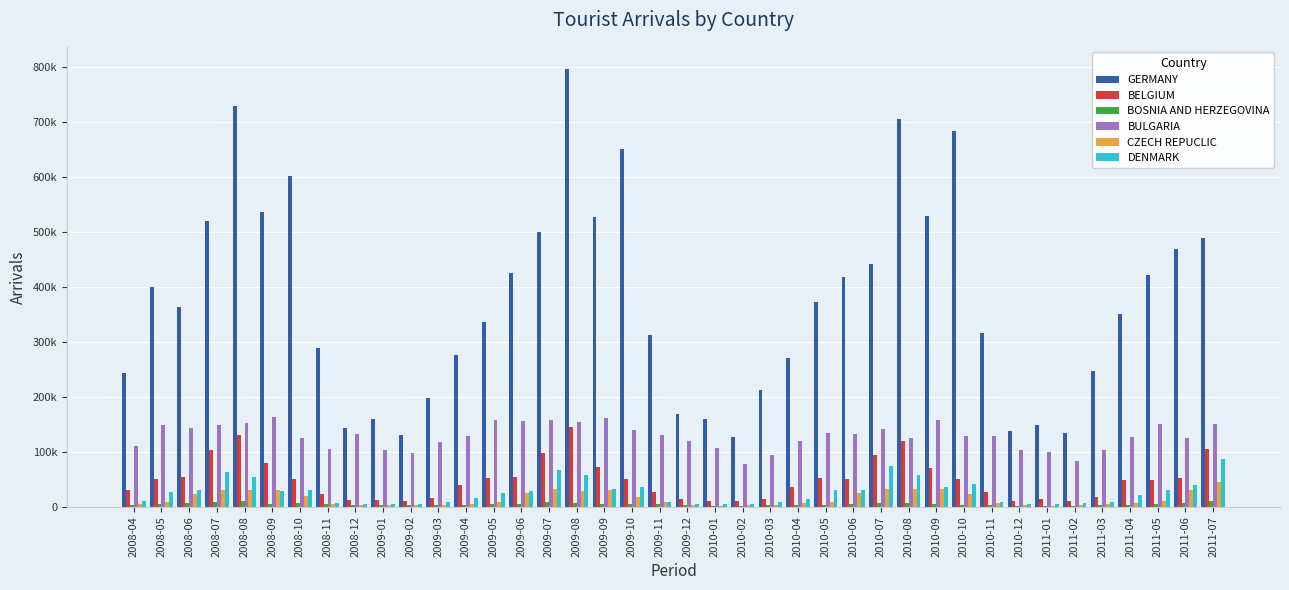

Reading left to right, extract all data points from this chart.

GERMANY: 242531	399724	364145	519849	728774	536884	601367	289092	143886	158969	131017	198101	276199	336715	425237	499159	796792	526500	651383	312003	169496	158731	126747	211778	270455	373082	418535	440751	705076	529244	682960	315436	137453	148005	133851	246817	351036	422245	469357	488829
BELGIUM: 30772	50483	54415	102714	130769	79138	50641	23595	11358	12557	10569	15055	38934	51680	54830	98109	145468	72655	51173	26914	14707	10851	9740	14031	35404	52121	51294	93851	119915	69828	50604	26425	10664	13209	10755	18200	47900	47986	52249	104346
BOSNIA AND HERZEGOVINA: 3539	4709	6093	8854	9554	5396	5870	4437	3740	2756	2574	3202	3736	4281	5728	7735	6469	4721	4876	4249	3810	1932	1775	2829	3169	3414	5198	7502	6126	5101	4003	3955	2215	2189	1959	3459	3876	4368	6710	10853
BULGARIA: 110627	148642	142896	149194	151924	162861	124976	104830	131661	102519	97535	118476	129436	156967	155296	157664	154135	161693	139993	130422	119504	106764	76825	93300	119624	134661	132854	141534	125039	158000	127978	128766	103578	99756	83971	103409	127390	149999	125289	149890
CZECH REPUCLIC: 4198	9286	22824	30617	29955	29933	19544	4199	2256	2466	2769	3548	4971	8537	24529	31506	29316	29699	18280	8095	2789	2154	2230	3625	6022	7747	25267	31886	31548	32672	22319	6650	2388	2137	2932	4758	6811	10725	31207	44164
DENMARK: 10878	26008	29591	62271	54233	29362	31031	7585	4673	5025	5691	8437	15225	25379	28569	67620	57185	32934	35714	8653	5676	4483	5570	8550	13972	29668	30147	73258	58527	34988	42222	8075	4909	5015	6722	9417	21245	30790	39925	86367